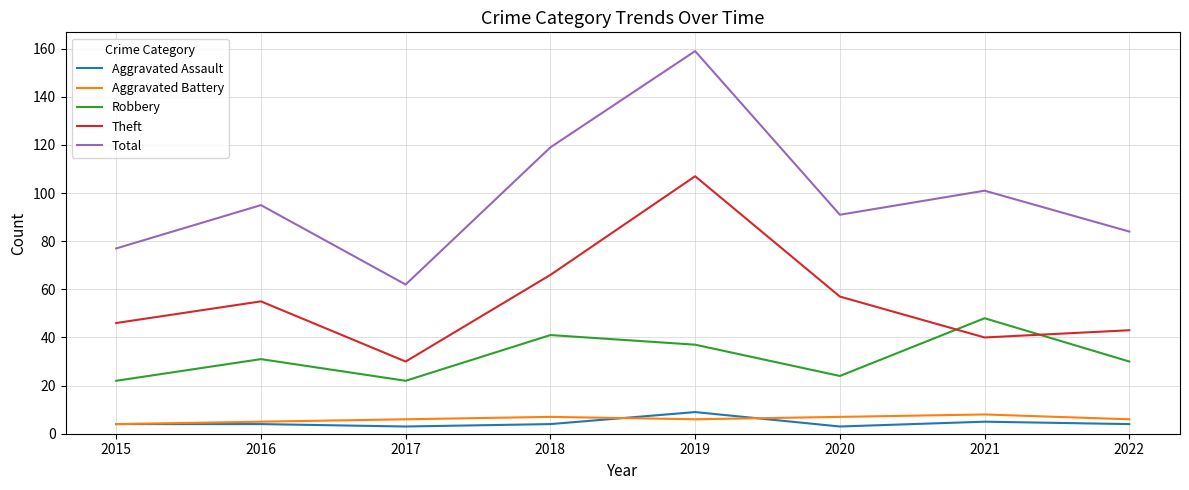

Where is the first local maximum for Total?

2016